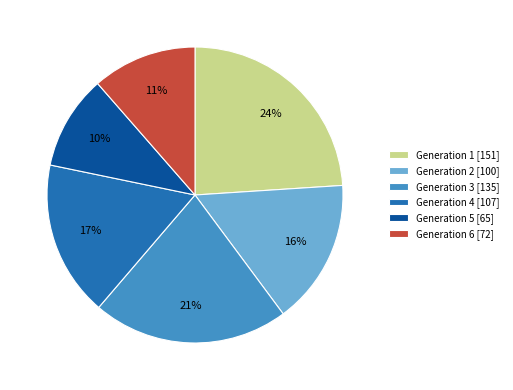

Is the sum of Generation 4 [107] and Generation 5 [65] greater than half?

No